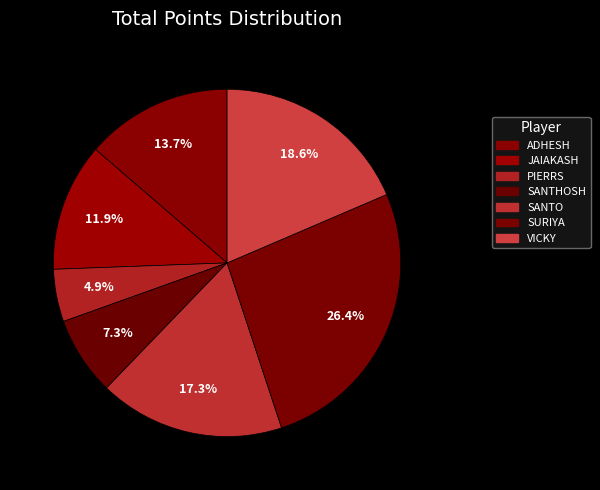

What is the change in value from SANTHOSH to SANTO?

+102